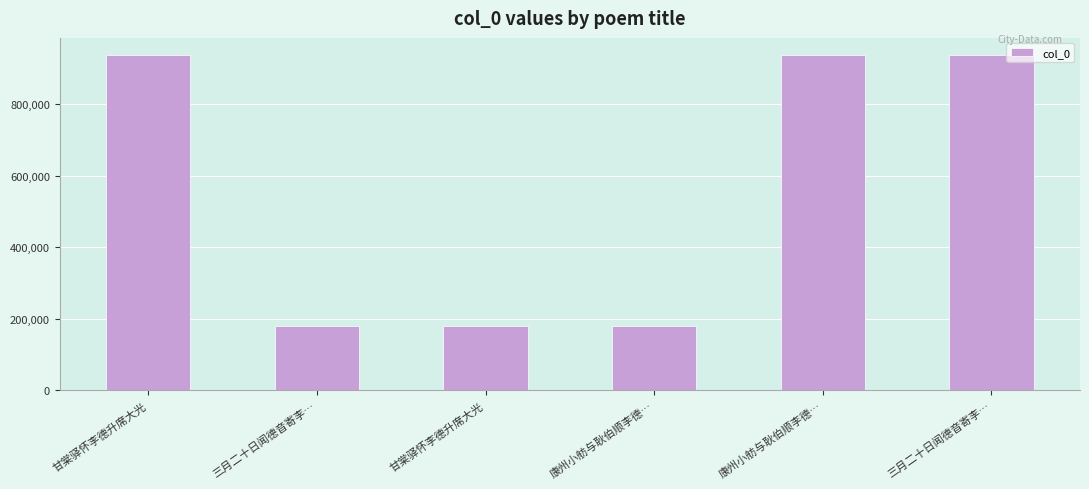

How many bars are there in total?

6